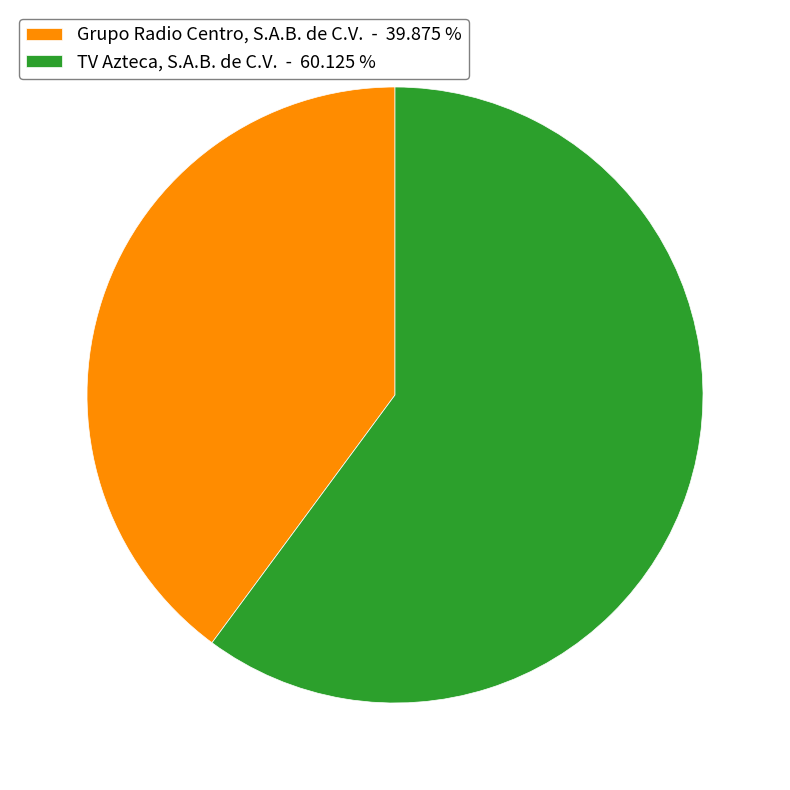

How many slices are in this pie chart?

2